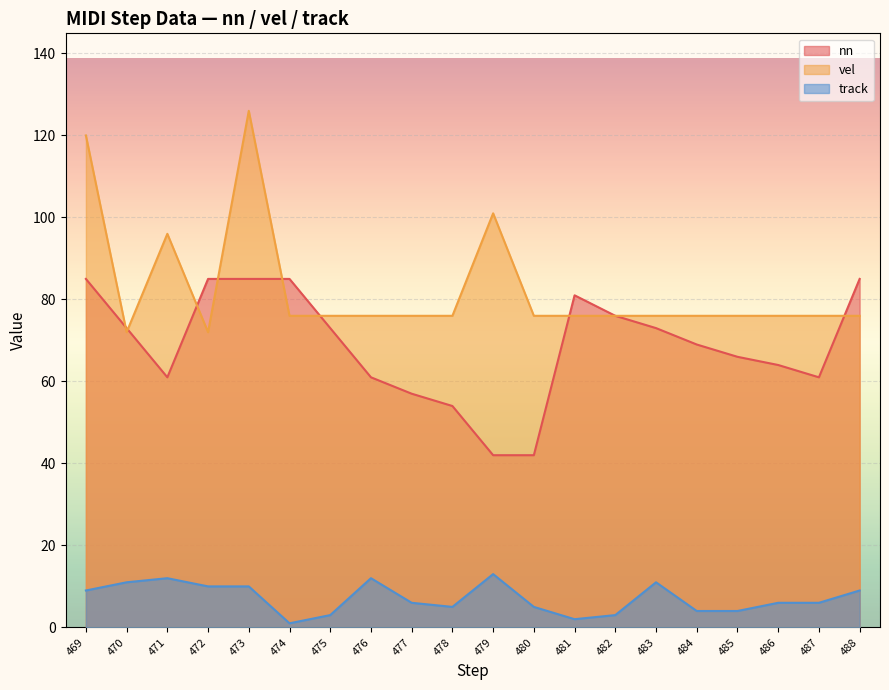

What is the difference between the maximum and minimum values in the track series?

12